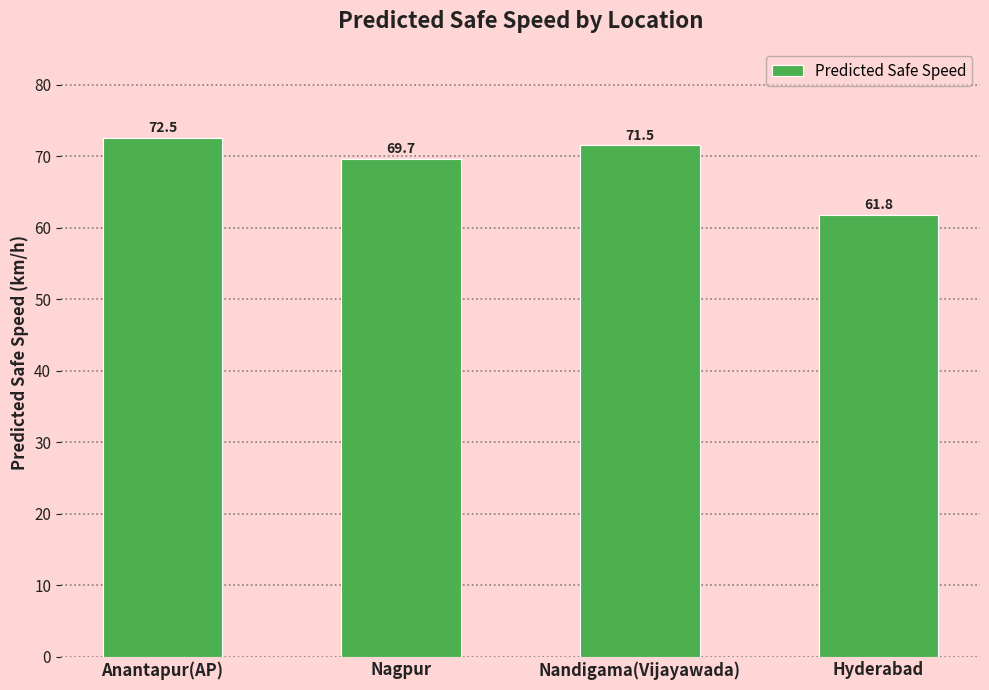

Reading right to left, transcribe all the data shown in this chart.

61.8	71.5	69.7	72.5